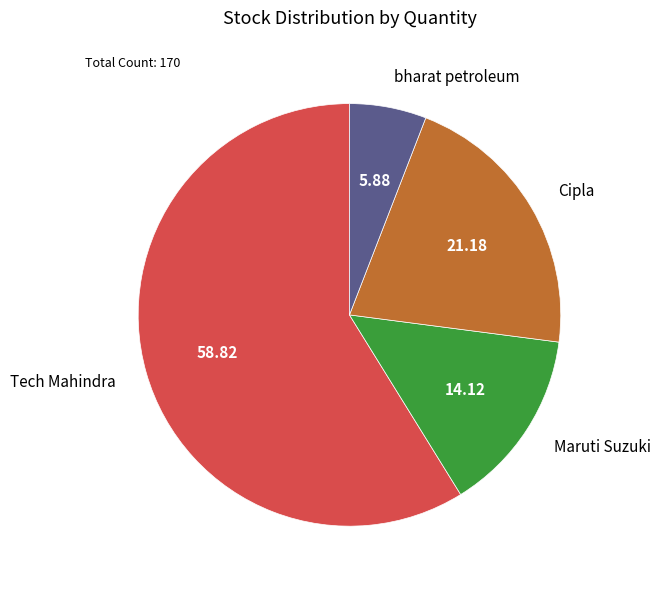

Which category accounts for the majority?

Tech Mahindra